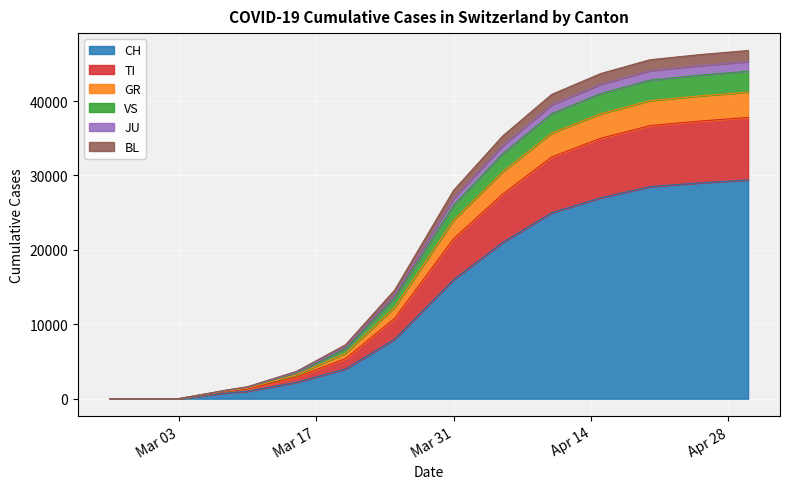

Does the chart display data point markers on the line(s)?

No